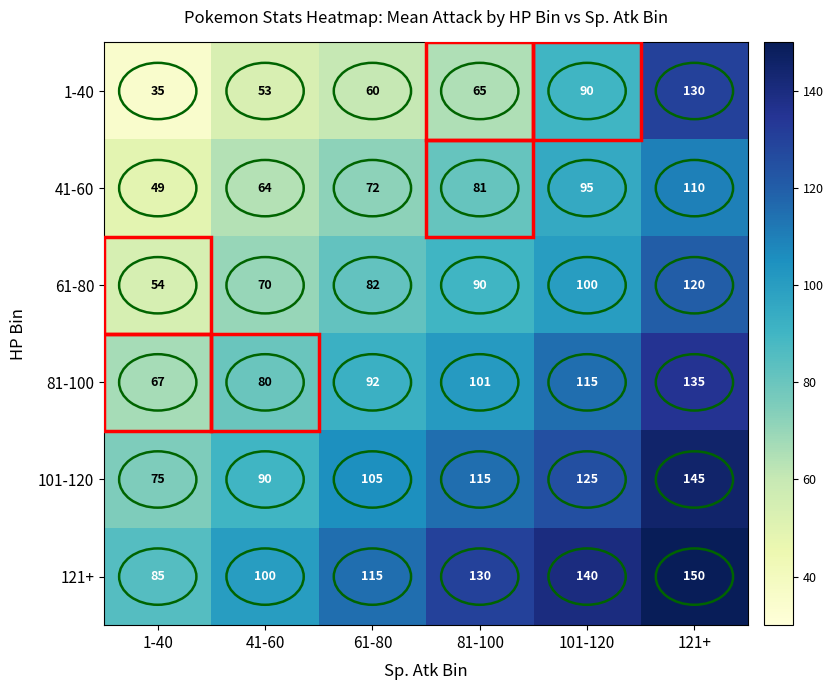

What is the maximum value shown in the chart?

150